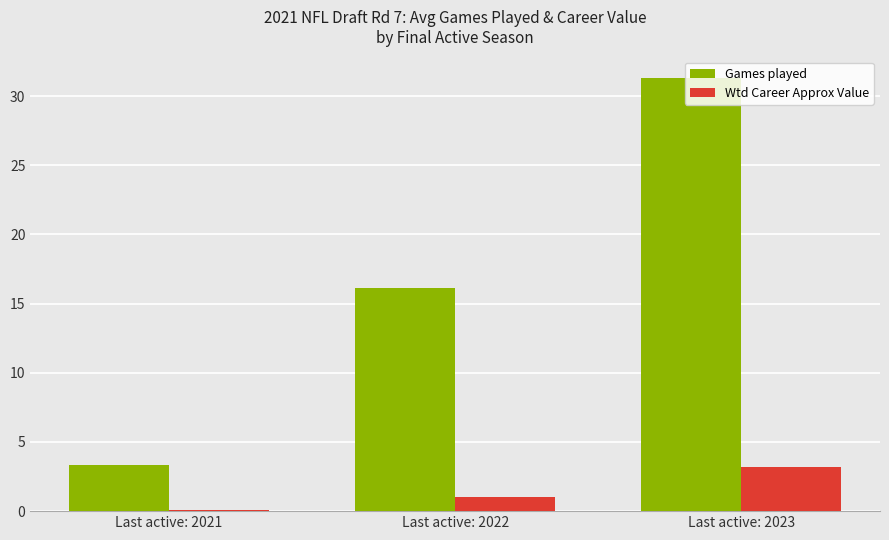

List the series in order of their peak value, highest first.

Games played, Wtd Career Approx Value